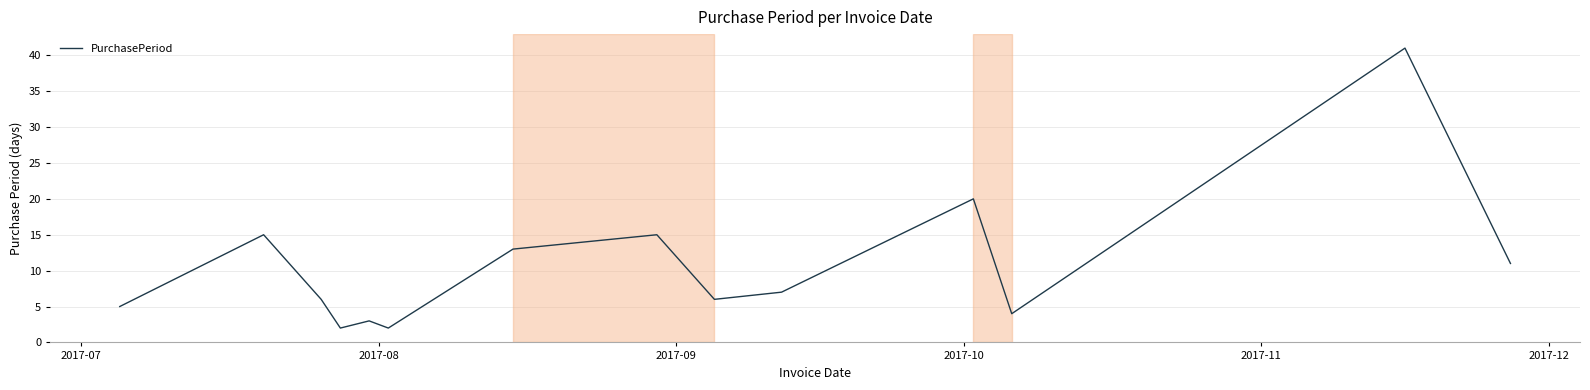

What is the difference between the maximum and minimum values?

39